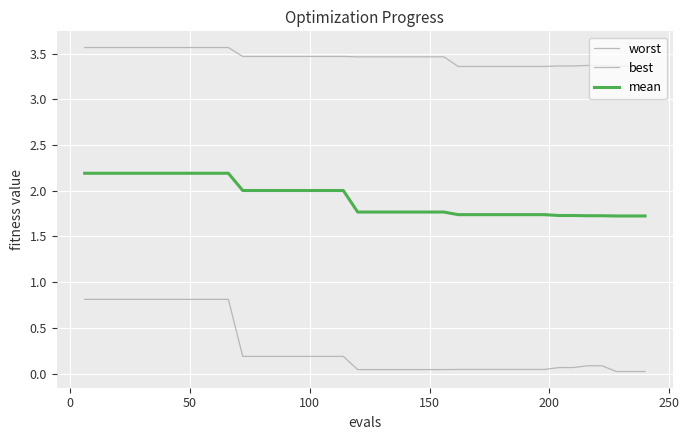

Reading left to right, extract all data points from this chart.

worst: 3.6	3.6	3.6	3.6	3.6	3.6	3.6	3.6	3.6	3.6	3.6	3.5	3.5	3.5	3.5	3.5	3.5	3.5	3.5	3.5	3.5	3.5	3.5	3.5	3.5	3.5	3.4	3.4	3.4	3.4	3.4	3.4	3.4	3.4	3.4	3.4	3.4	3.4	3.4	3.4
best: 0.8	0.8	0.8	0.8	0.8	0.8	0.8	0.8	0.8	0.8	0.8	0.2	0.2	0.2	0.2	0.2	0.2	0.2	0.2	0.0	0.0	0.0	0.0	0.0	0.0	0.0	0.0	0.0	0.0	0.0	0.0	0.0	0.0	0.1	0.1	0.1	0.1	0.0	0.0	0.0
mean: 2.2	2.2	2.2	2.2	2.2	2.2	2.2	2.2	2.2	2.2	2.2	2.0	2.0	2.0	2.0	2.0	2.0	2.0	2.0	1.8	1.8	1.8	1.8	1.8	1.8	1.8	1.7	1.7	1.7	1.7	1.7	1.7	1.7	1.7	1.7	1.7	1.7	1.7	1.7	1.7